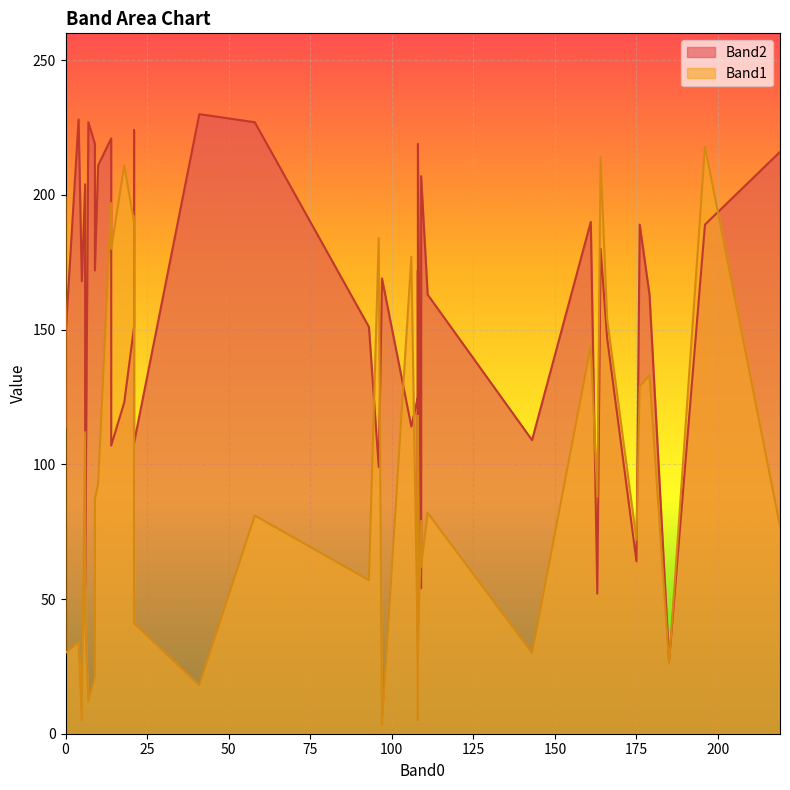

What is the total value across all series at 96?

283